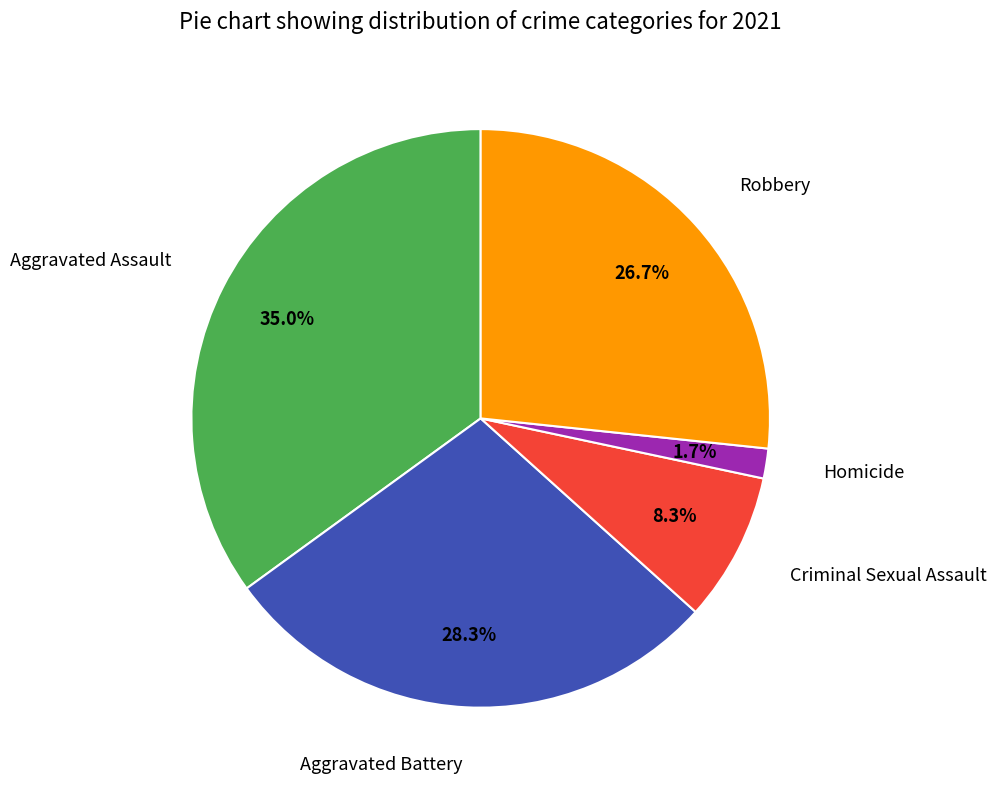

How many slices are in this pie chart?

5